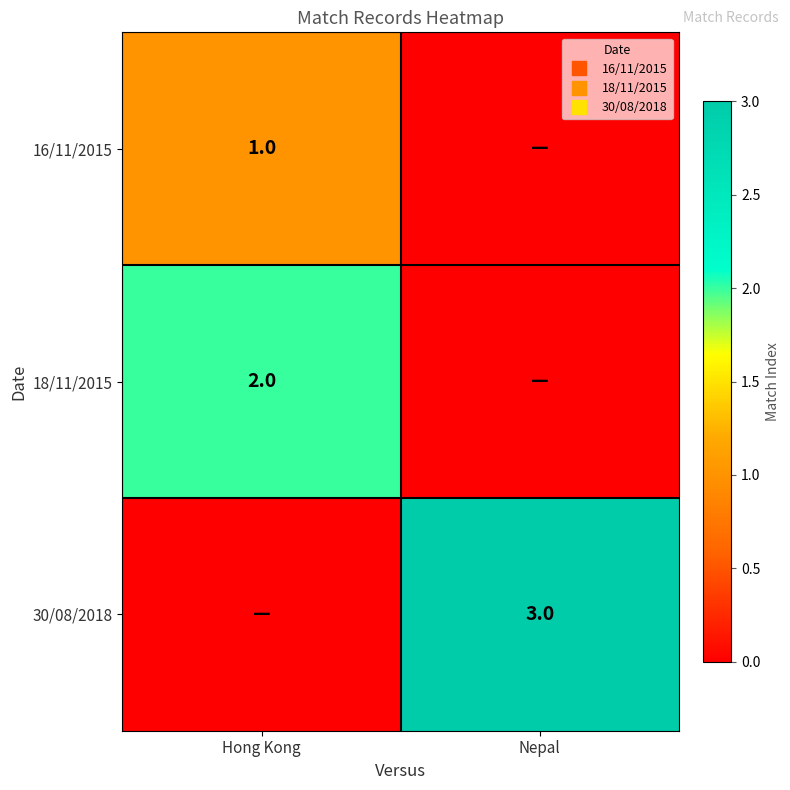

Rank the series by their average value, from highest to lowest.

30/08/2018, 18/11/2015, 16/11/2015